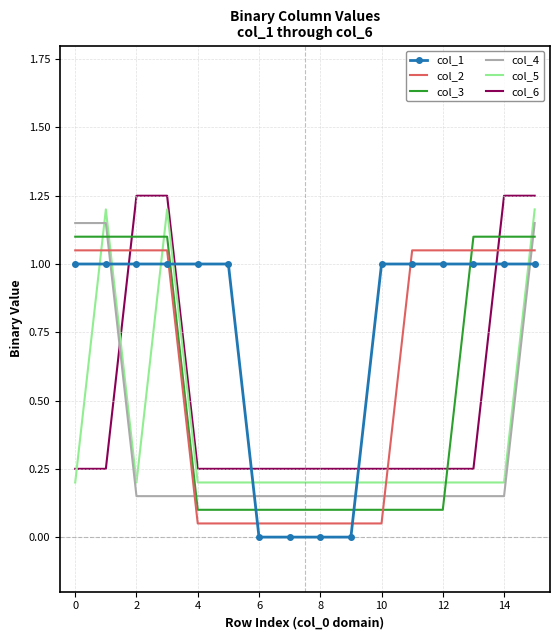

What is the highest value of the col_1 series?

1.0